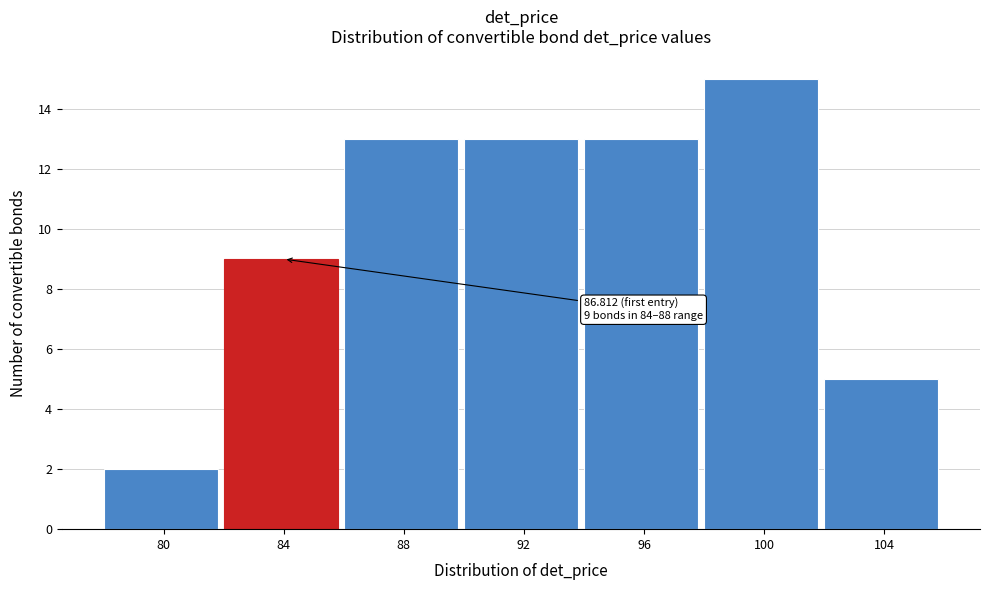

Reading left to right, what are all the values shown in this chart?

2	9	13	13	13	15	5